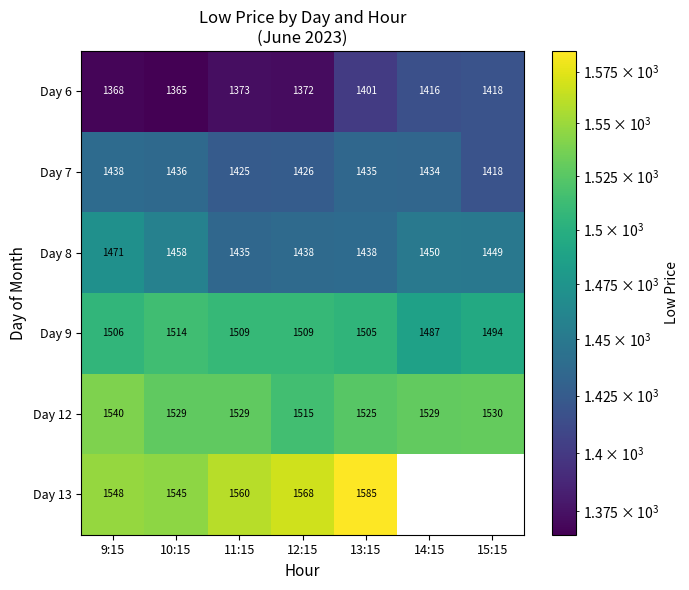

What is the sum of the Day 13 values at 13:15 and 11:15?

3145.0